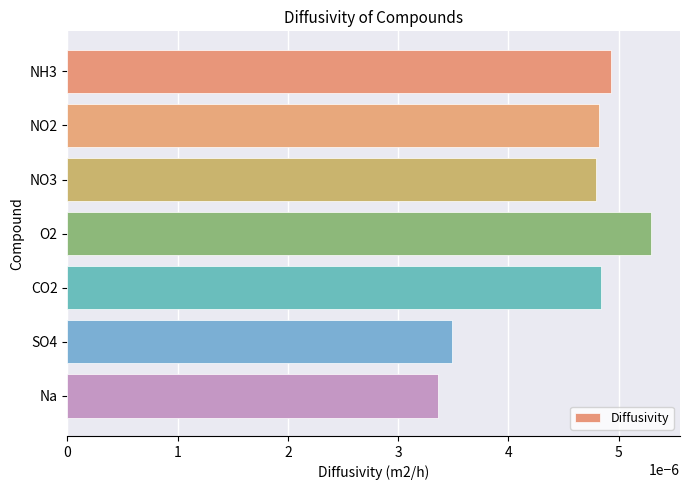

What position from the top is NO2?

2